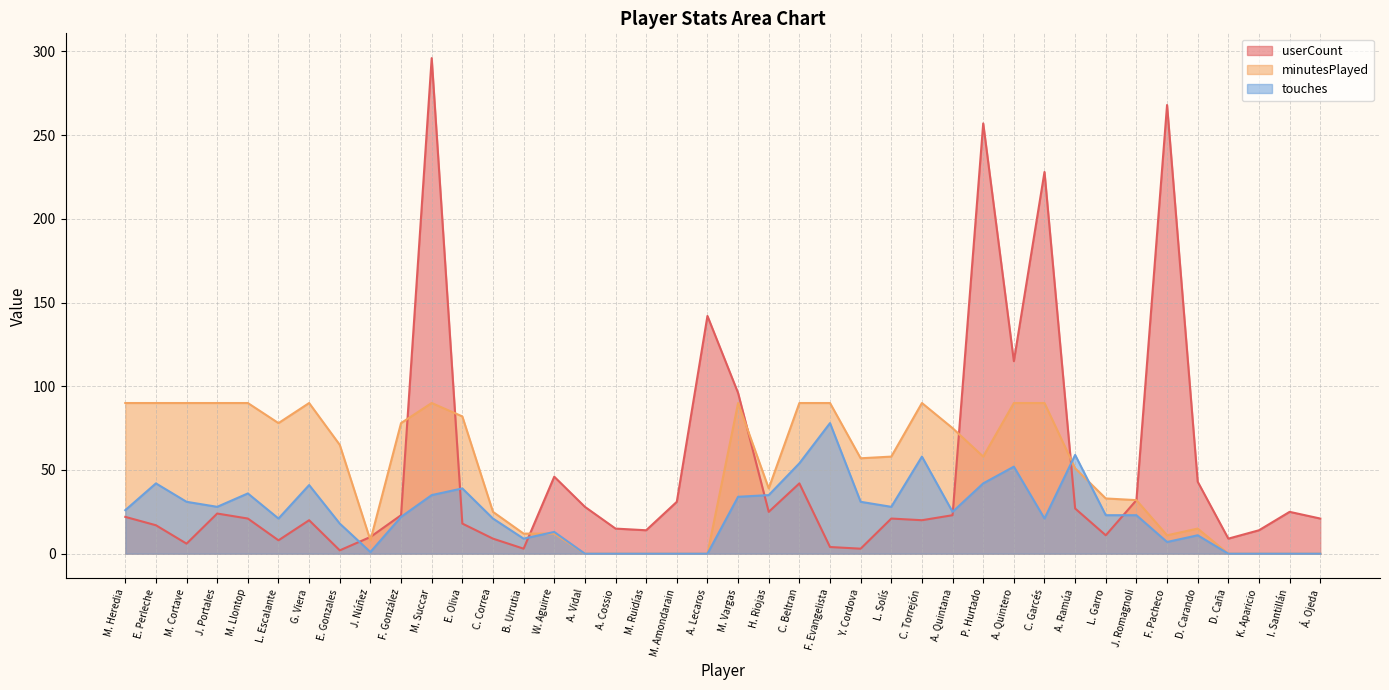

How many series are shown in this chart?

3